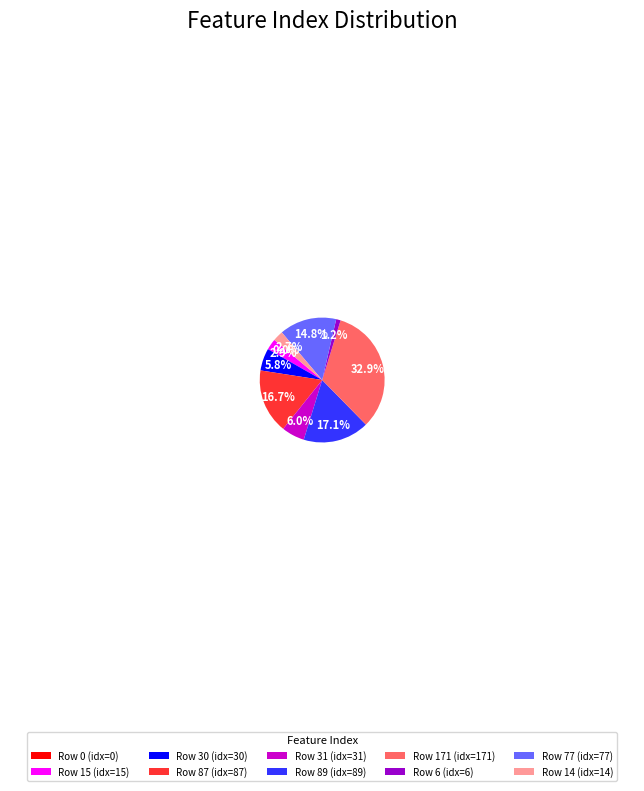

What percentage is NOT represented by 15?

97.1%